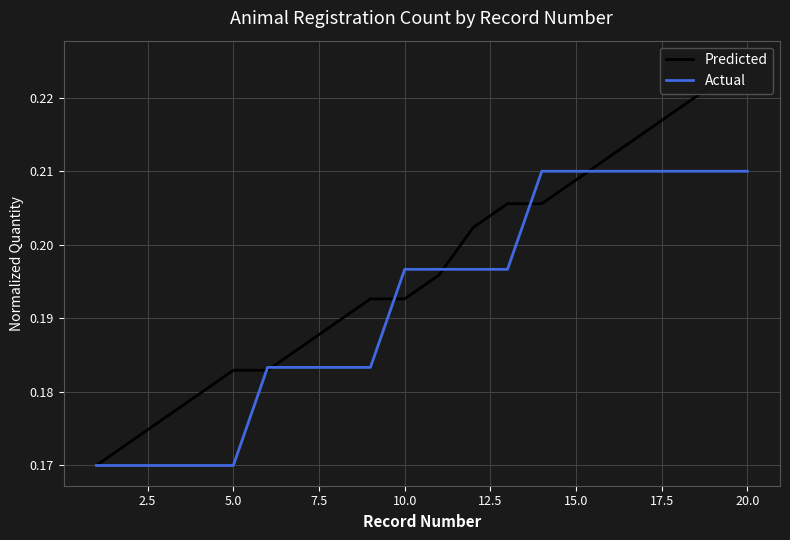

True or false: Actual has a value of 0.1 at 5.0.

False